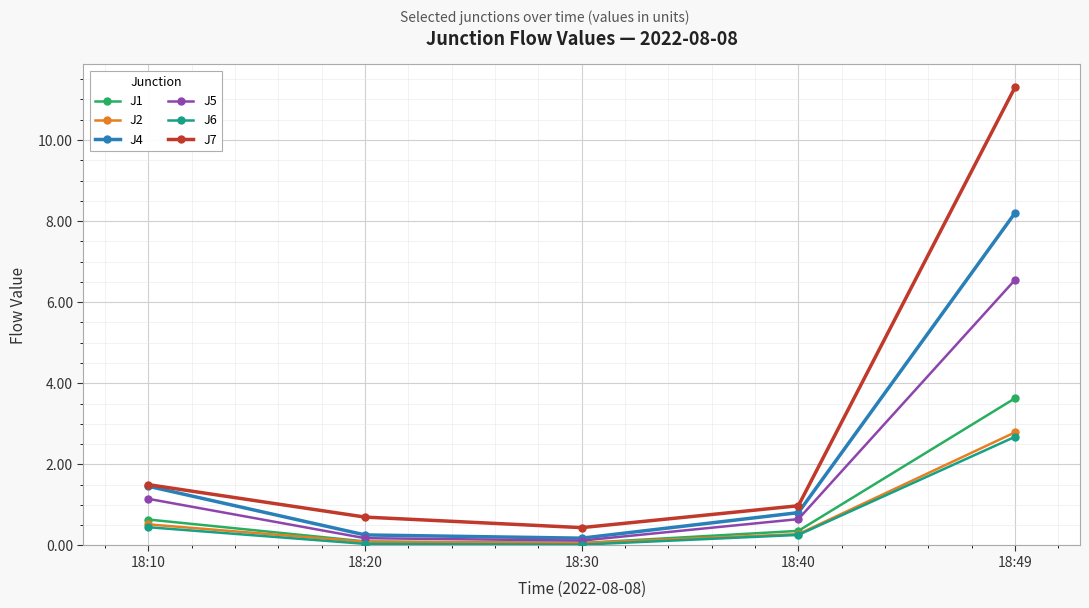

What is the value of the J6 point at the 4th from the left?

0.3